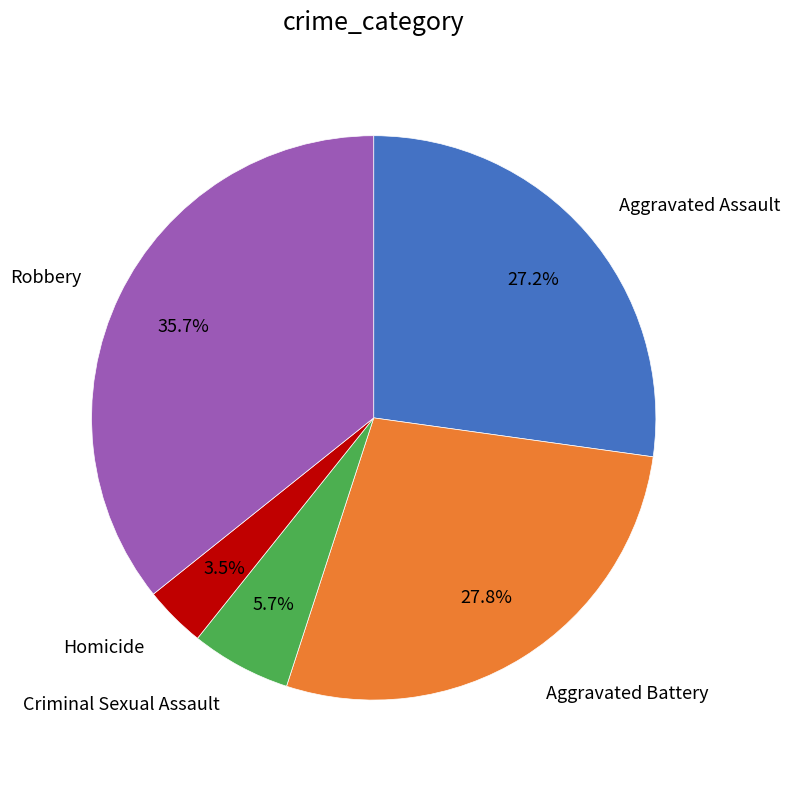

Does any single category account for the majority?

No